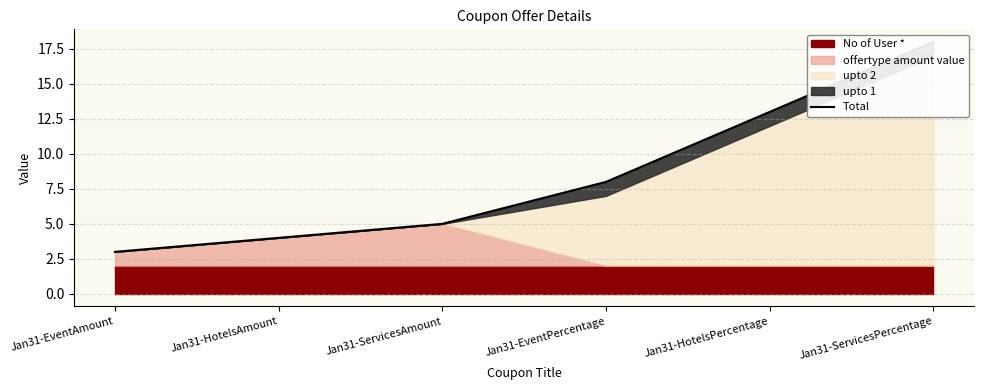

List the labels in order of value, largest first.

Jan31-ServicesPercentage, Jan31-HotelsPercentage, Jan31-EventPercentage, Jan31-ServicesAmount, Jan31-HotelsAmount, Jan31-EventAmount